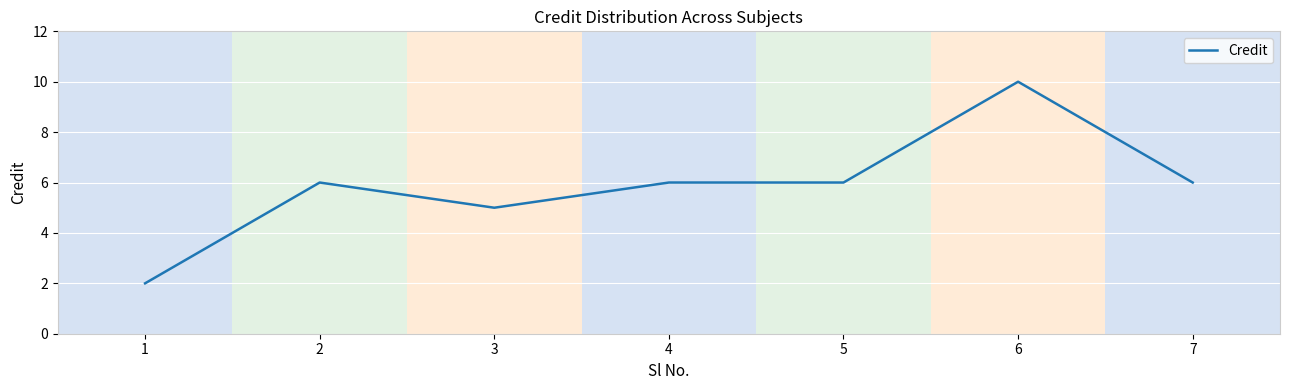

Reading left to right, what are all the values shown in this chart?

2	6	5	6	6	10	6